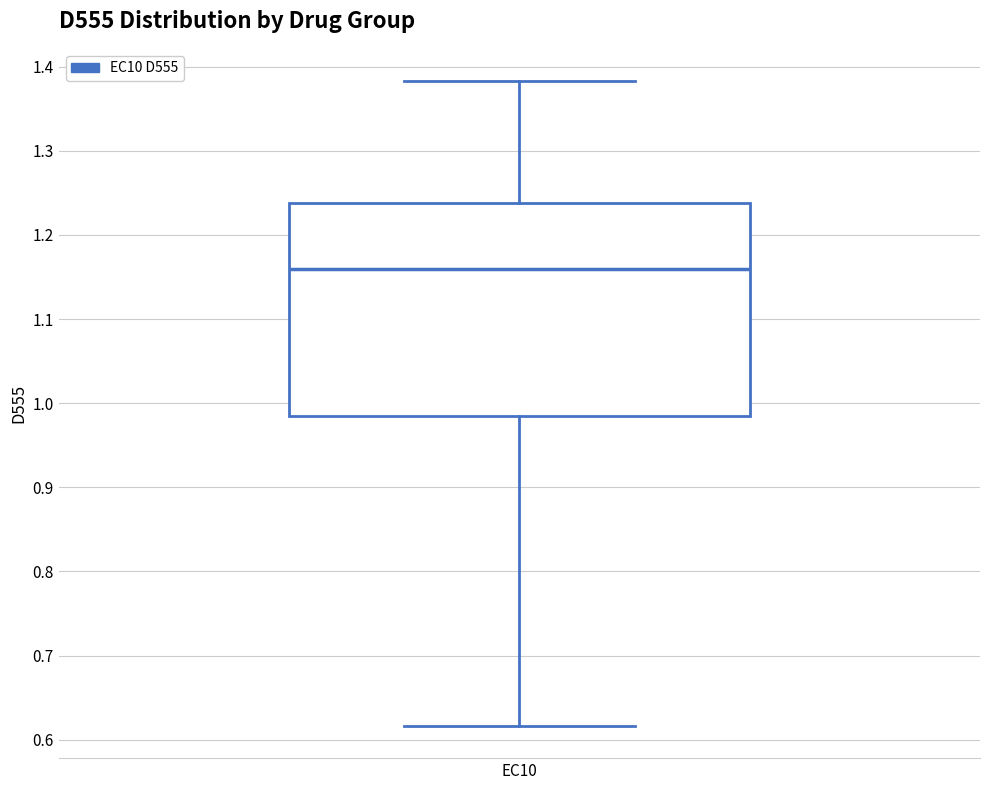

Read this box plot against the y-axis: the position of the median line, the range covered by the box, and the ends of both whiskers. The values are not printed on the chart, so give them approximately, as read against the axis.

median 1.16, box 0.98 to 1.24, whiskers 0.62 to 1.38